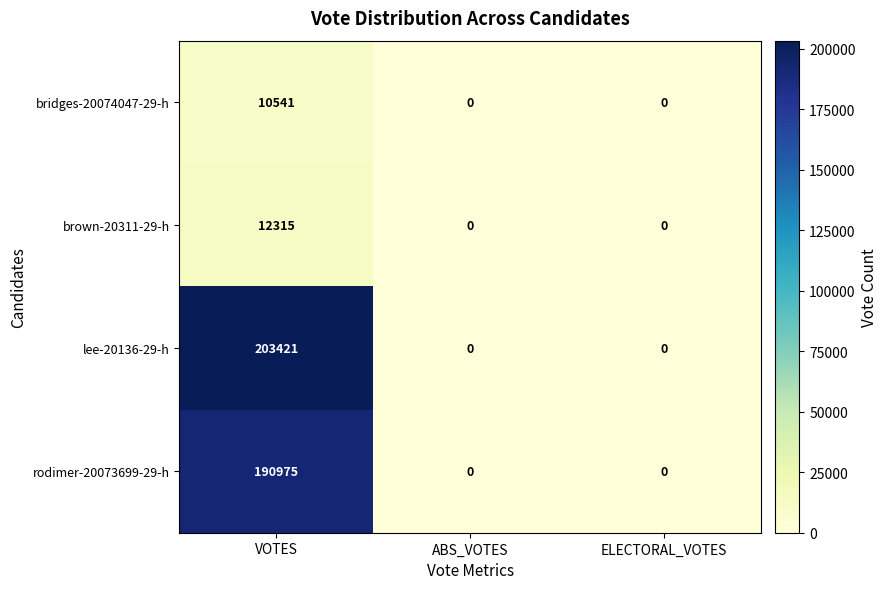

Rank the series at VOTES from lowest to highest value.

bridges-20074047-29-h, brown-20311-29-h, rodimer-20073699-29-h, lee-20136-29-h